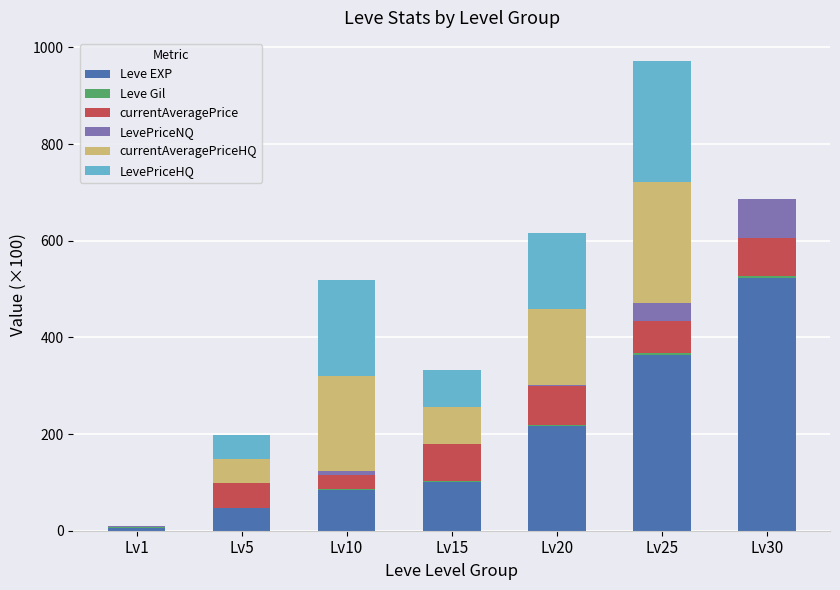

At which label does Leve EXP reach its peak?

Lv30